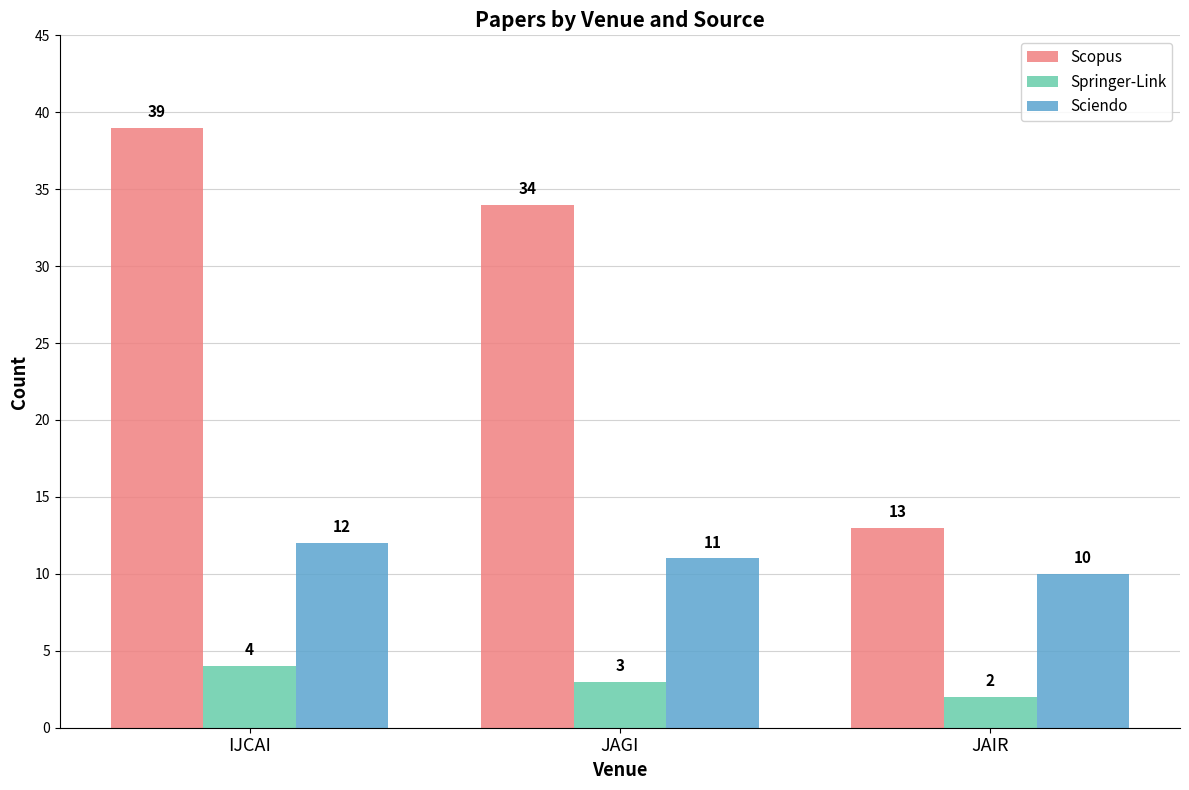

How many data points in Sciendo are less than 11?

1